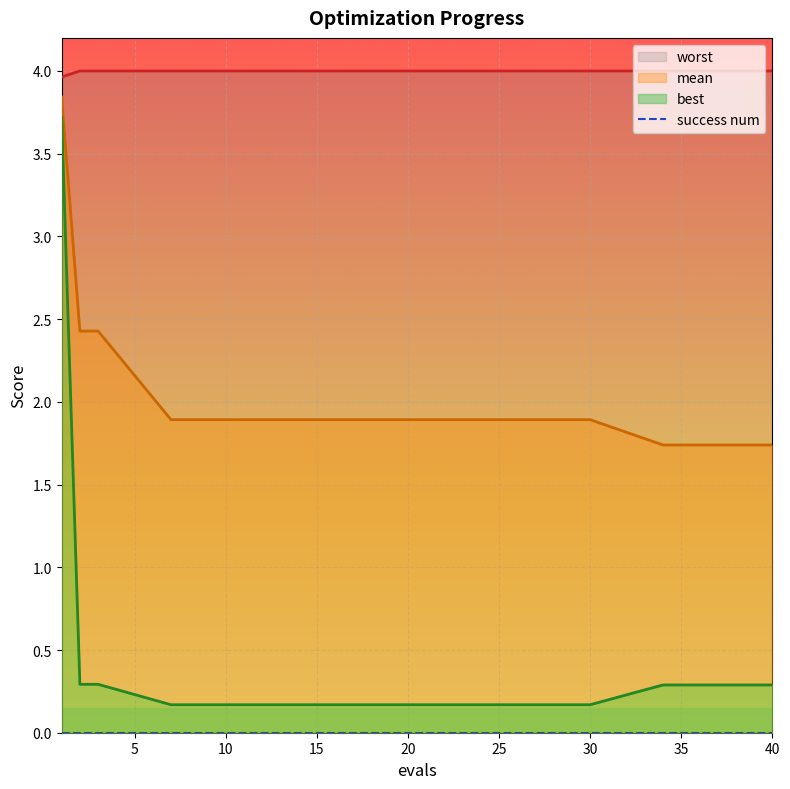

At 35, list the series in order from largest to smallest.

worst, mean, best, success num